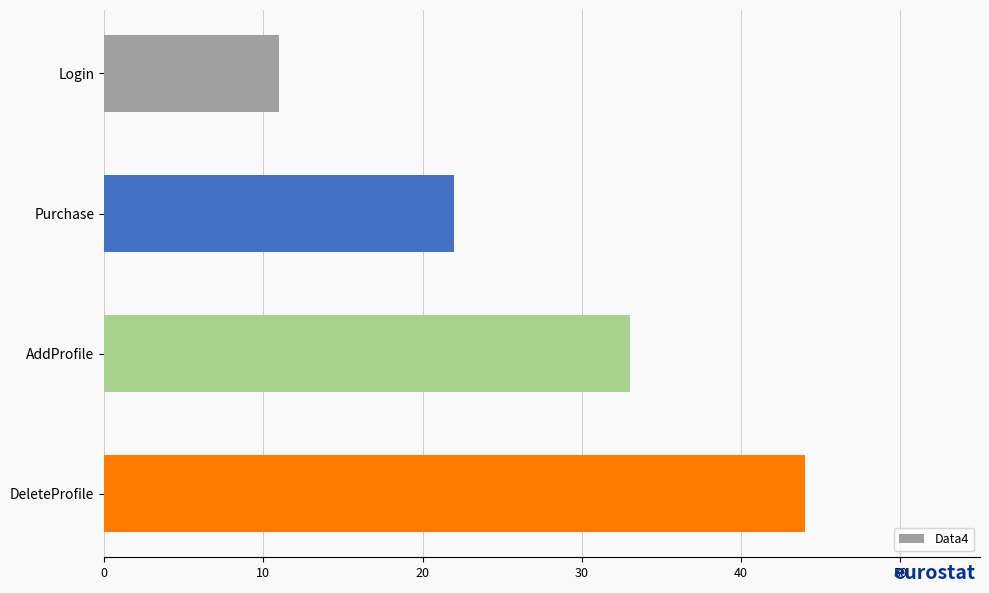

How many values are between 22 and 44?

3